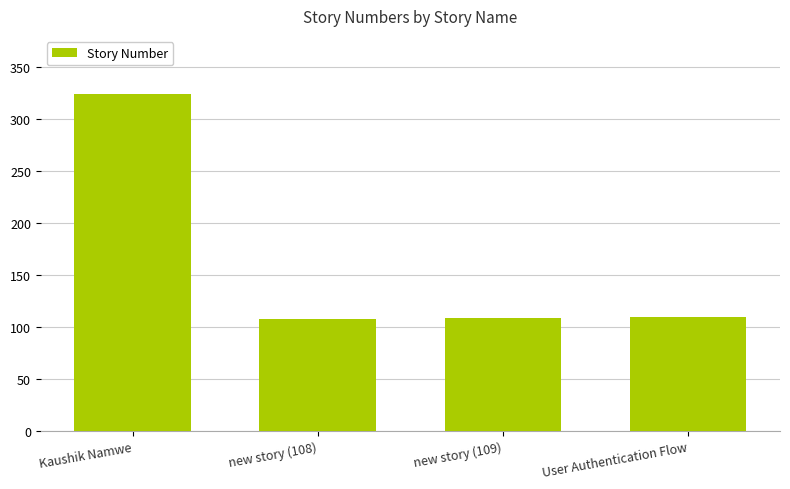

How many data points are less than 110?

2